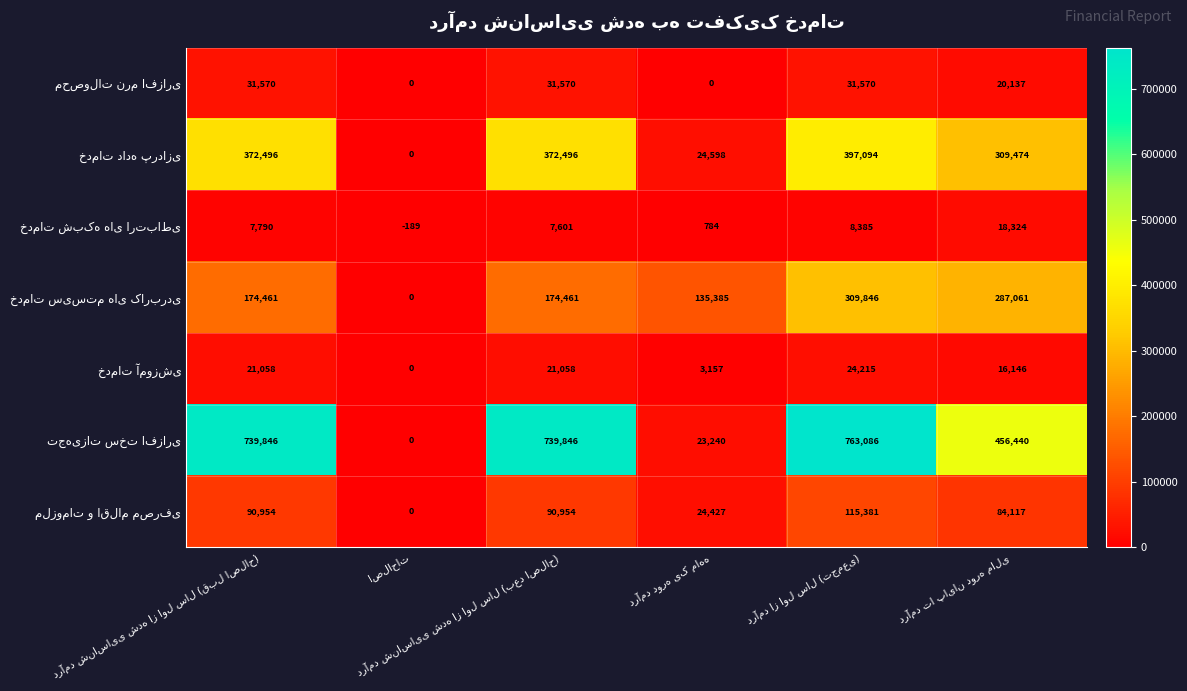

What is the smallest value displayed?

-189